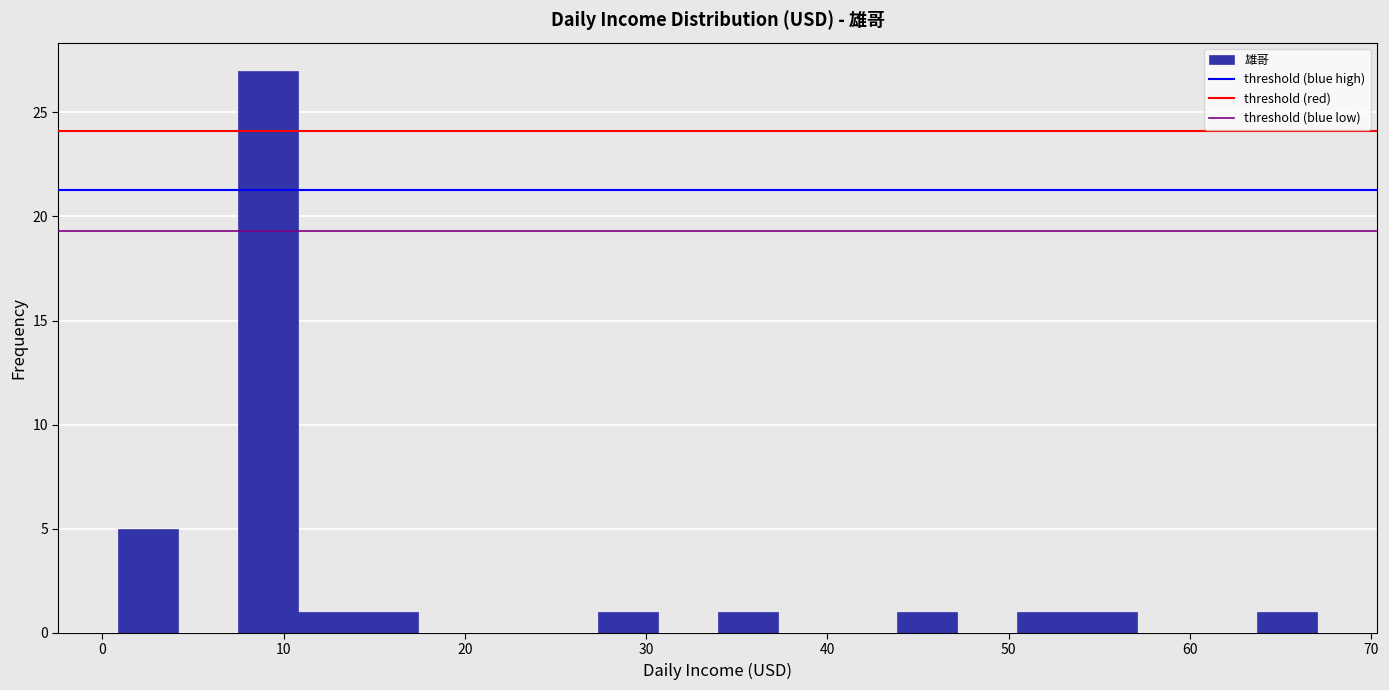

Read against the x-axis, roughly where is the centre of the tallest bar?

9